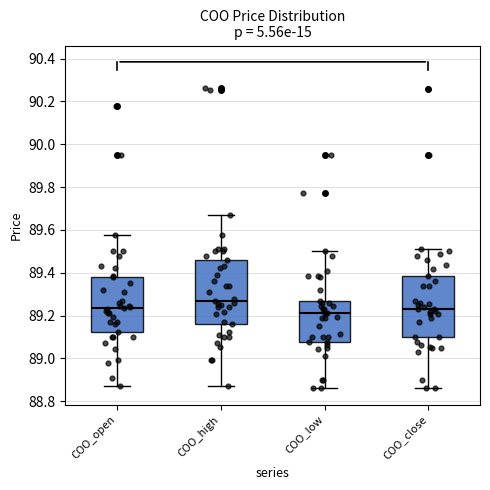

Reading left to right, read every box against the y-axis: the position of its median line, the range the box covers, and the ends of its whiskers. The values are not printed on the chart, so give them approximately, as read against the axis.

COO_open: median 89.24, box 89.12 to 89.38, whiskers 88.88 to 89.58
COO_high: median 89.26, box 89.16 to 89.46, whiskers 88.88 to 89.66
COO_low: median 89.20, box 89.08 to 89.26, whiskers 88.86 to 89.50
COO_close: median 89.24, box 89.10 to 89.38, whiskers 88.86 to 89.52